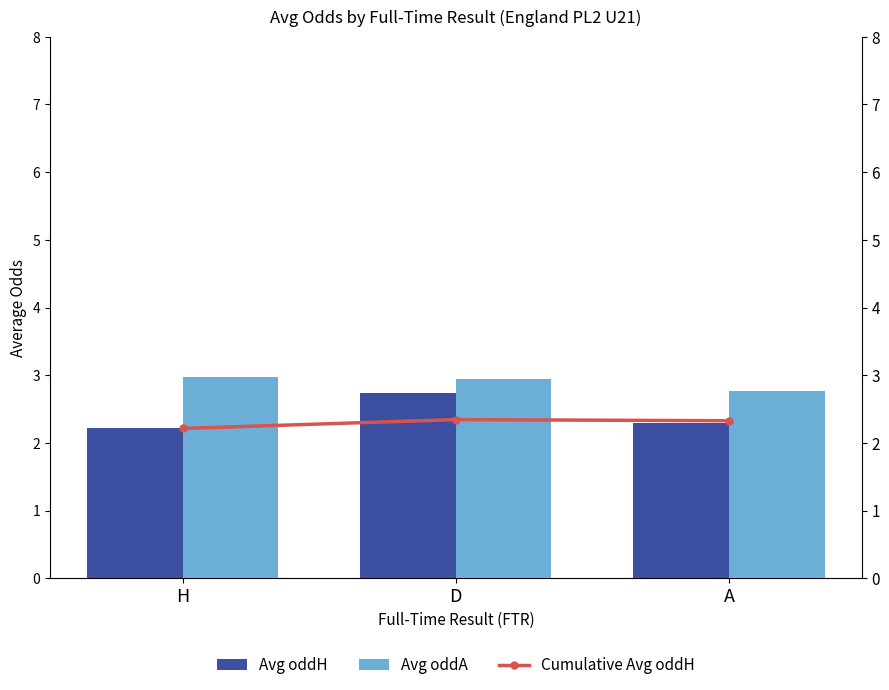

What is the lowest value of the Avg oddA series?

2.8